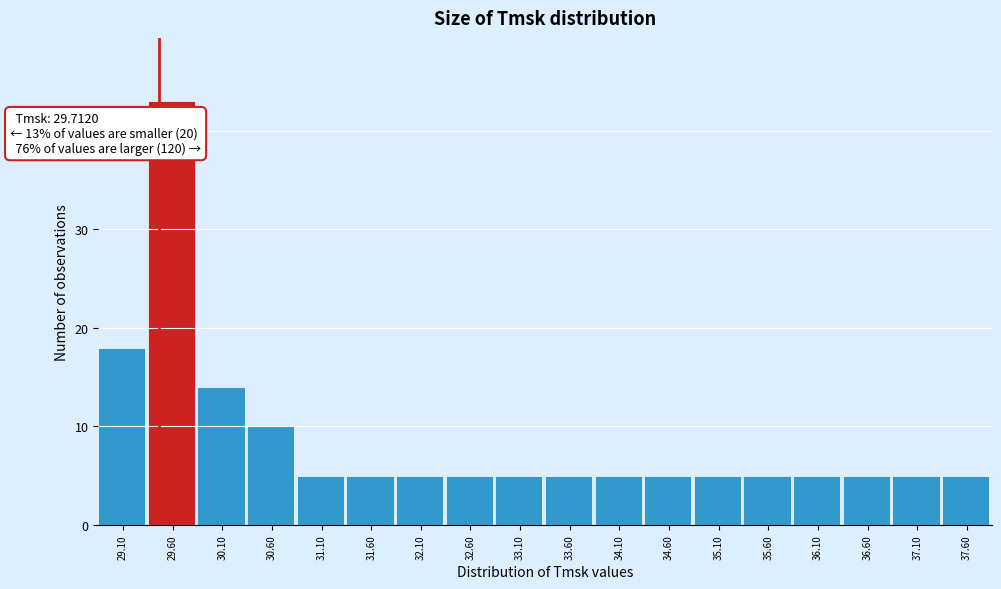

Reading left to right, list all the values displayed in this chart.

18	43	14	10	5	5	5	5	5	5	5	5	5	5	5	5	5	5